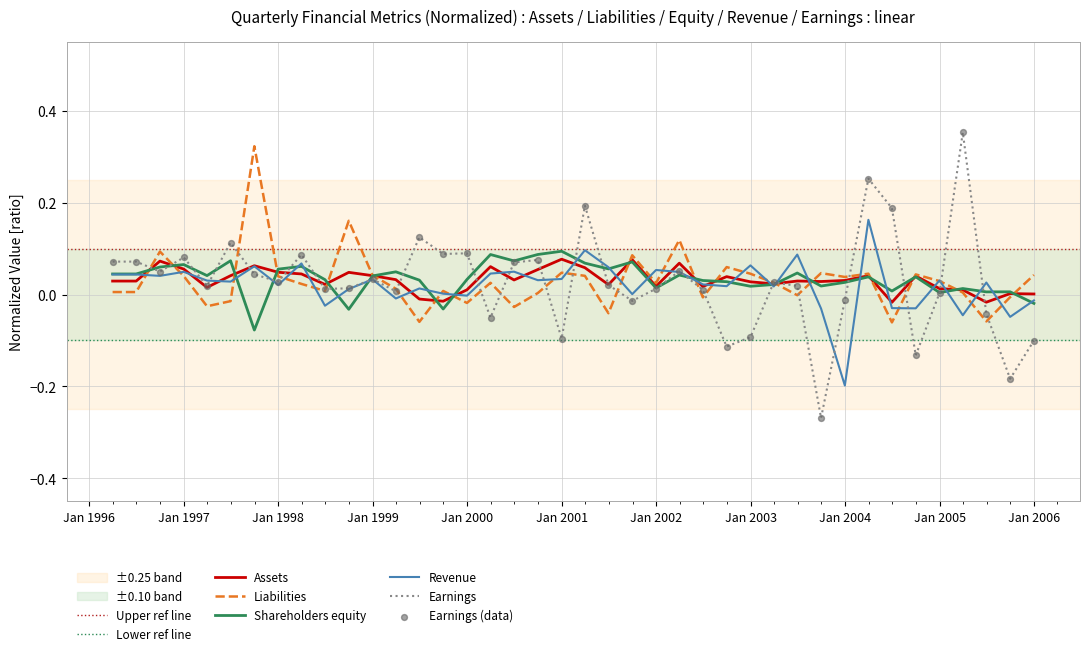

Which series has the largest total across all categories?

Shareholders equity